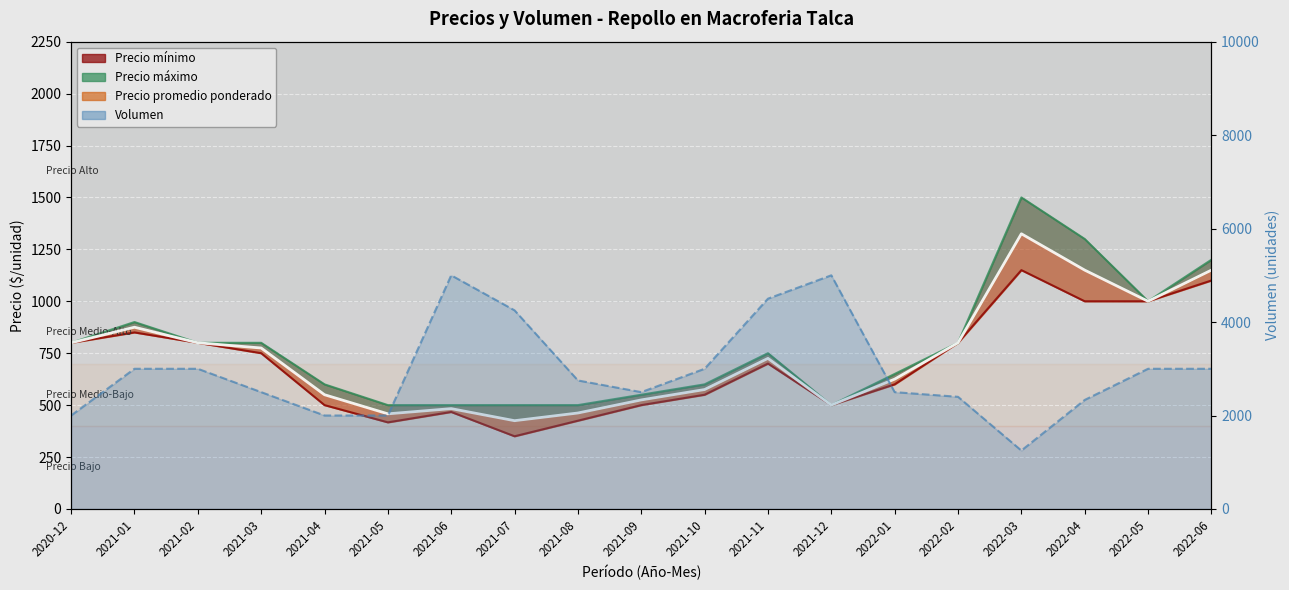

What is the lowest value of the Precio máximo series?

500